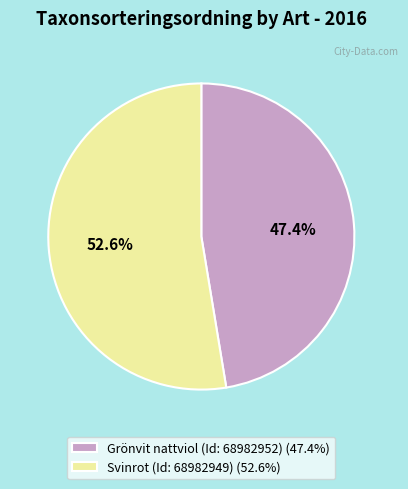

Do Svinrot (Id: 68982949) and Grönvit nattviol (Id: 68982952) together represent more than half of the pie?

Yes